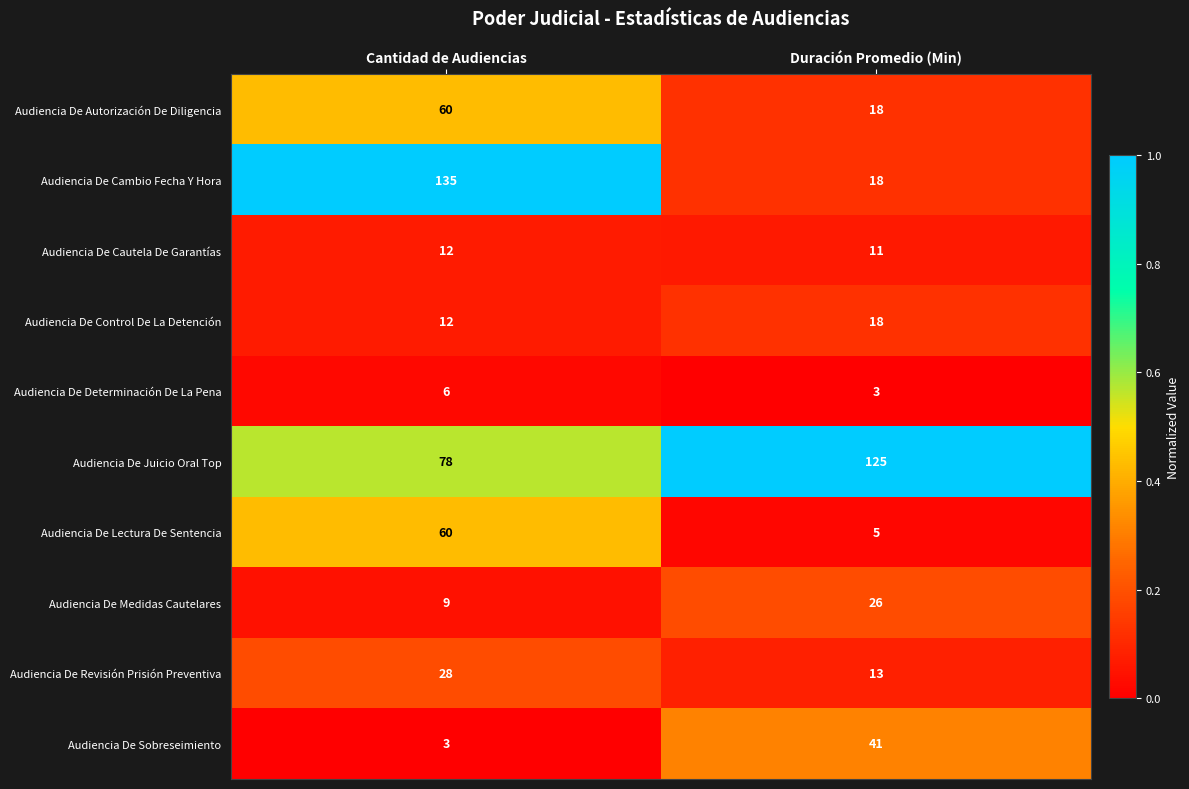

How many data points does each series have?

2